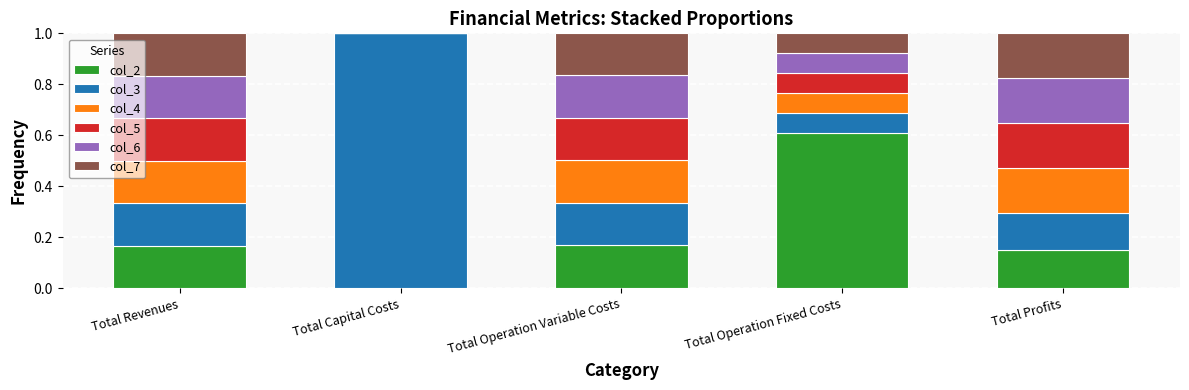

Count the number of data series in this chart.

6